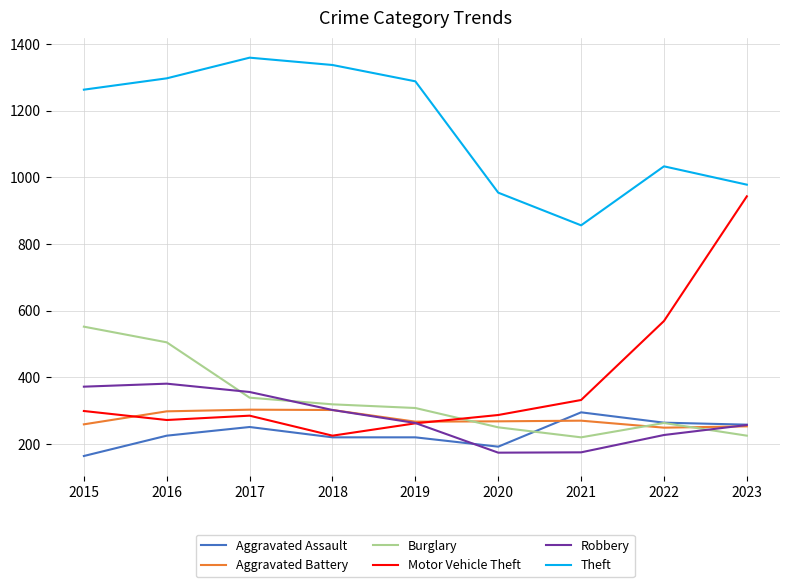

True or false: Theft has a value of 1337 at 2018.

True